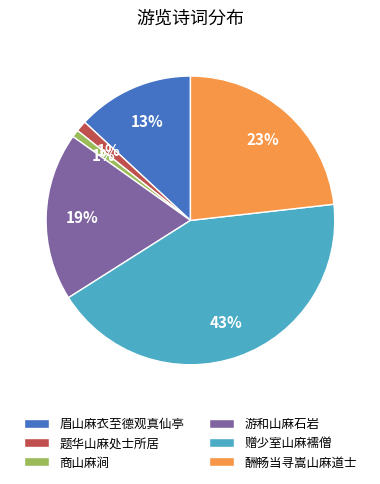

Is it true that 赠少室山麻襦僧 is 31% of the pie?

False